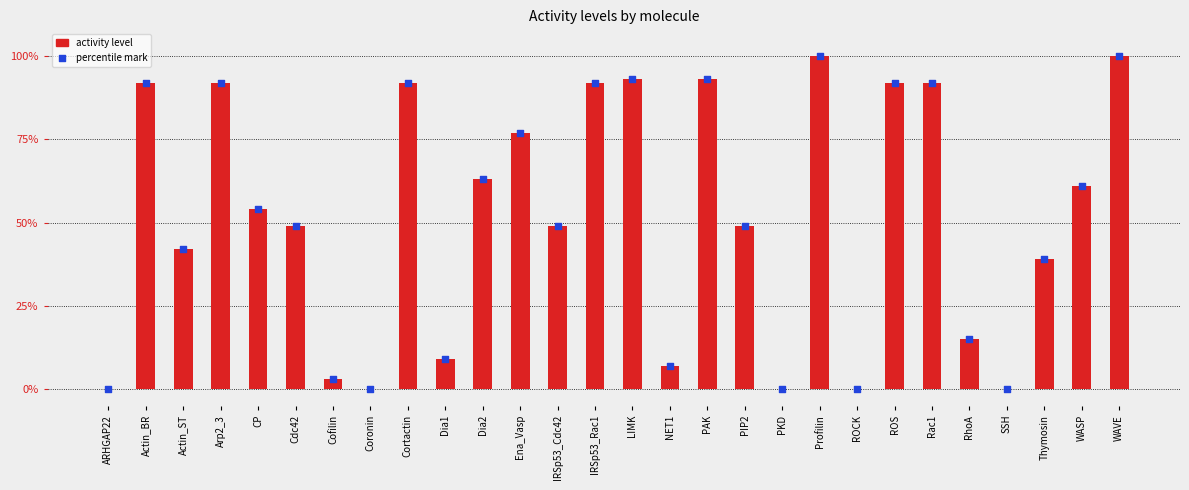

What is the change in value from IRSp53_Cdc42 to SSH?

-49